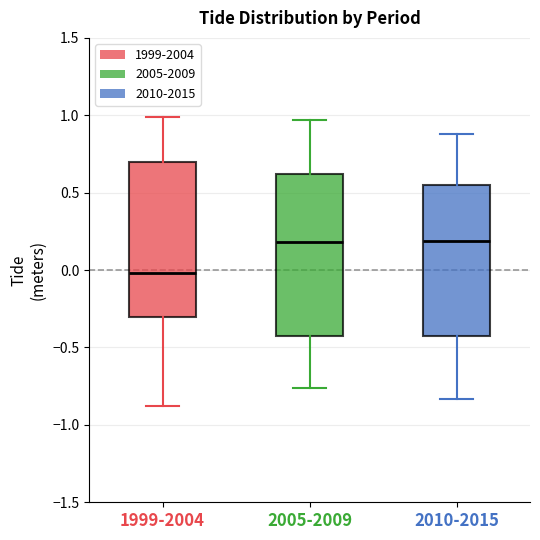

Reading left to right, transcribe this box plot: for each box, give where its median line is, the range the box spans, and where its two whiskers end, as read against the y-axis. The values are not printed on the chart, so give them approximately, as read against the axis.

1999-2004: median 0.00, box -0.30 to 0.70, whiskers -0.90 to 1.00
2005-2009: median 0.20, box -0.40 to 0.60, whiskers -0.75 to 0.95
2010-2015: median 0.20, box -0.40 to 0.55, whiskers -0.85 to 0.90